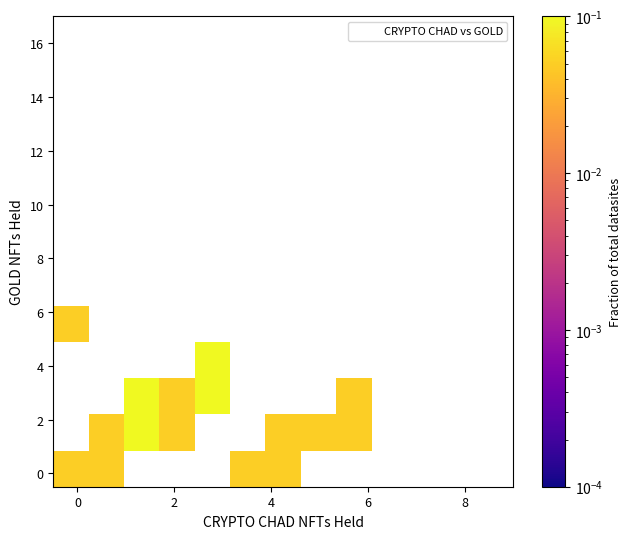

What is the range of Y values (max minus min)?

5.0